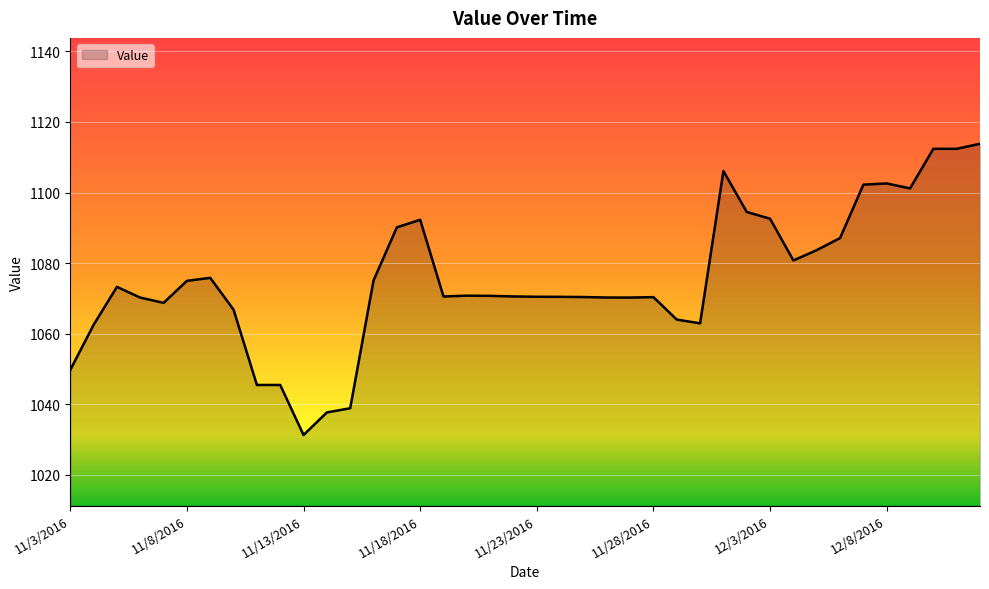

What is the difference between the maximum and minimum values?

82.5